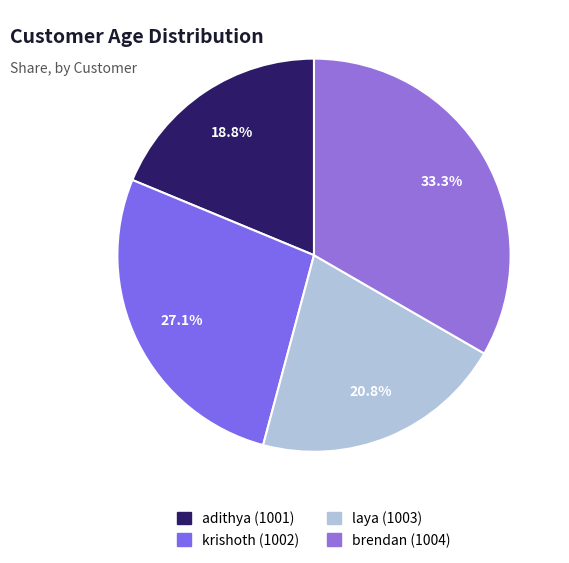

To the nearest percent, what portion does laya (1003) represent?

21%